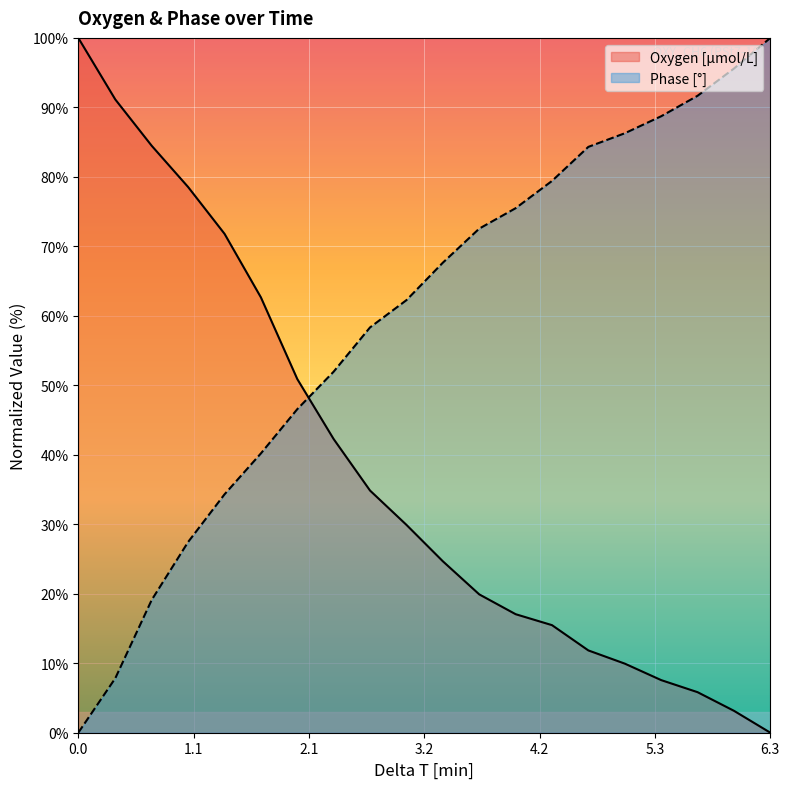

Which series has the widest spread of values?

Oxygen [μmol/L]